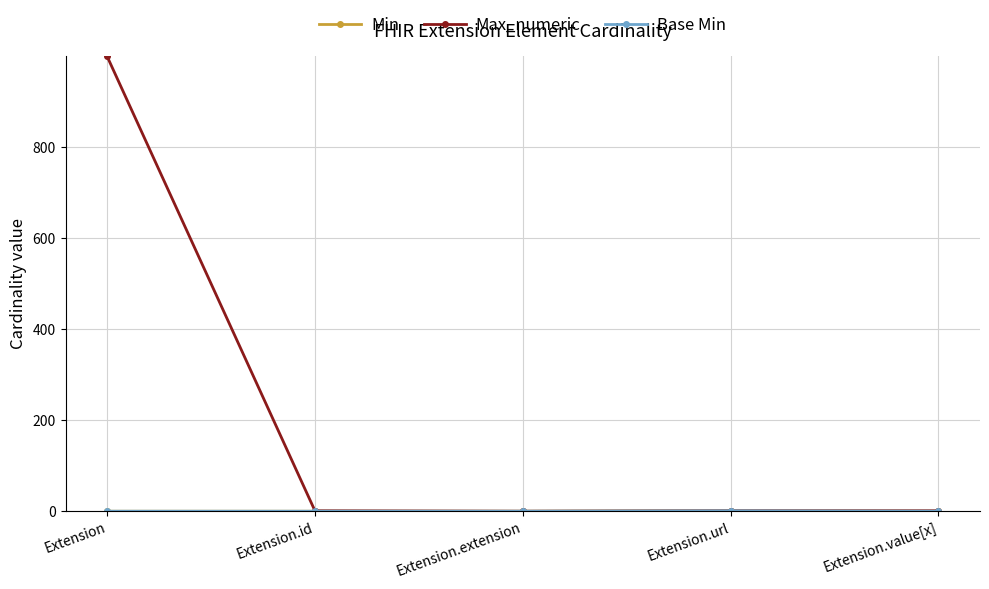

Rank the series at Extension from highest to lowest value.

Max_numeric, Min, Base Min